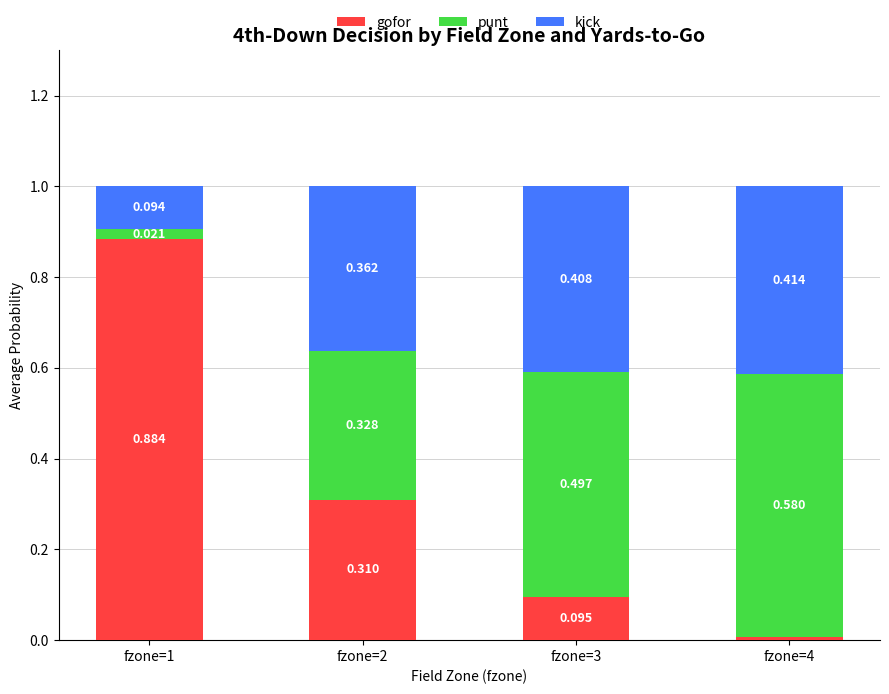

What are all the series names shown in the legend?

gofor, punt, kick